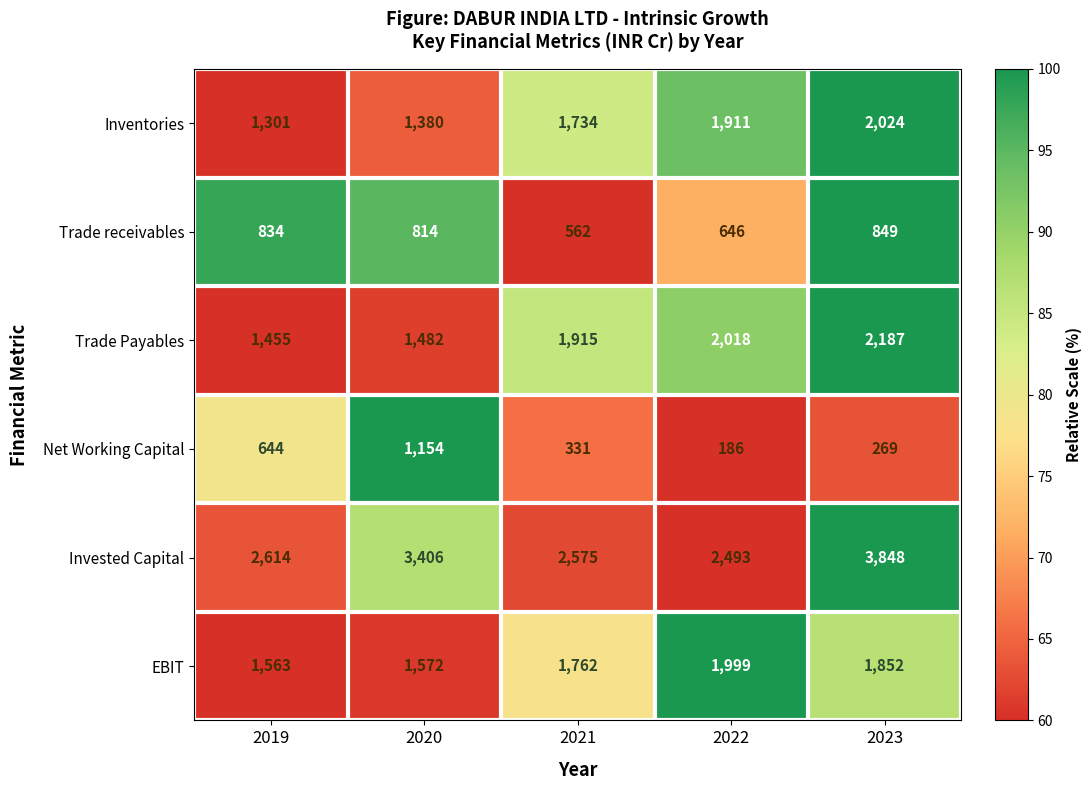

What is the spread (max minus min) of values at 2021?

2244